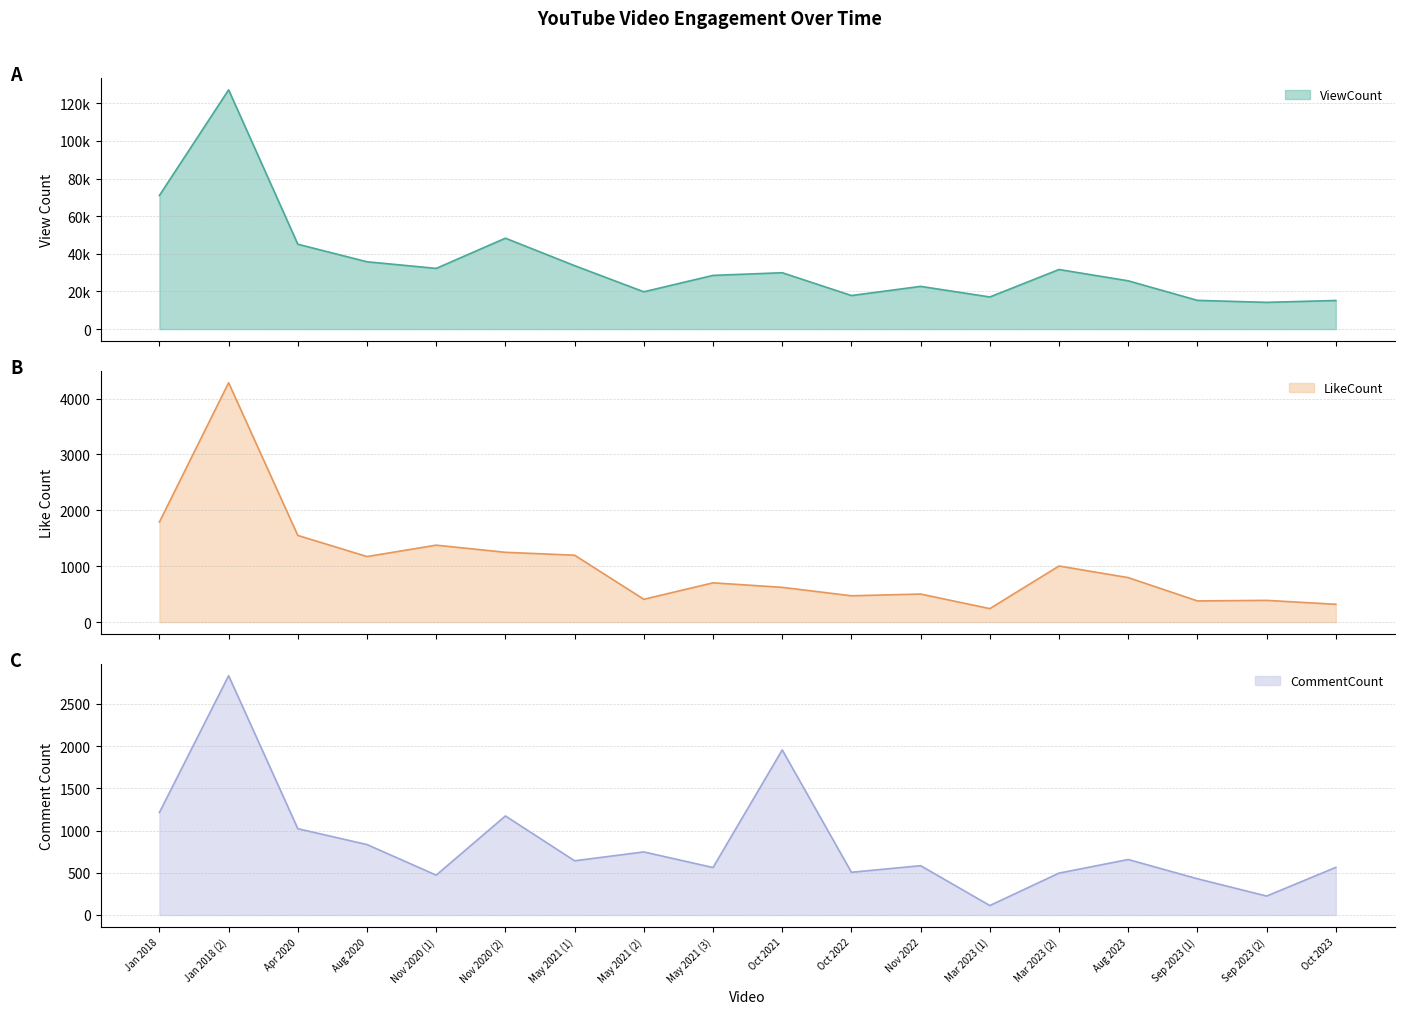

Which has a higher value, May 2021 (1) or Oct 2021?

May 2021 (1)